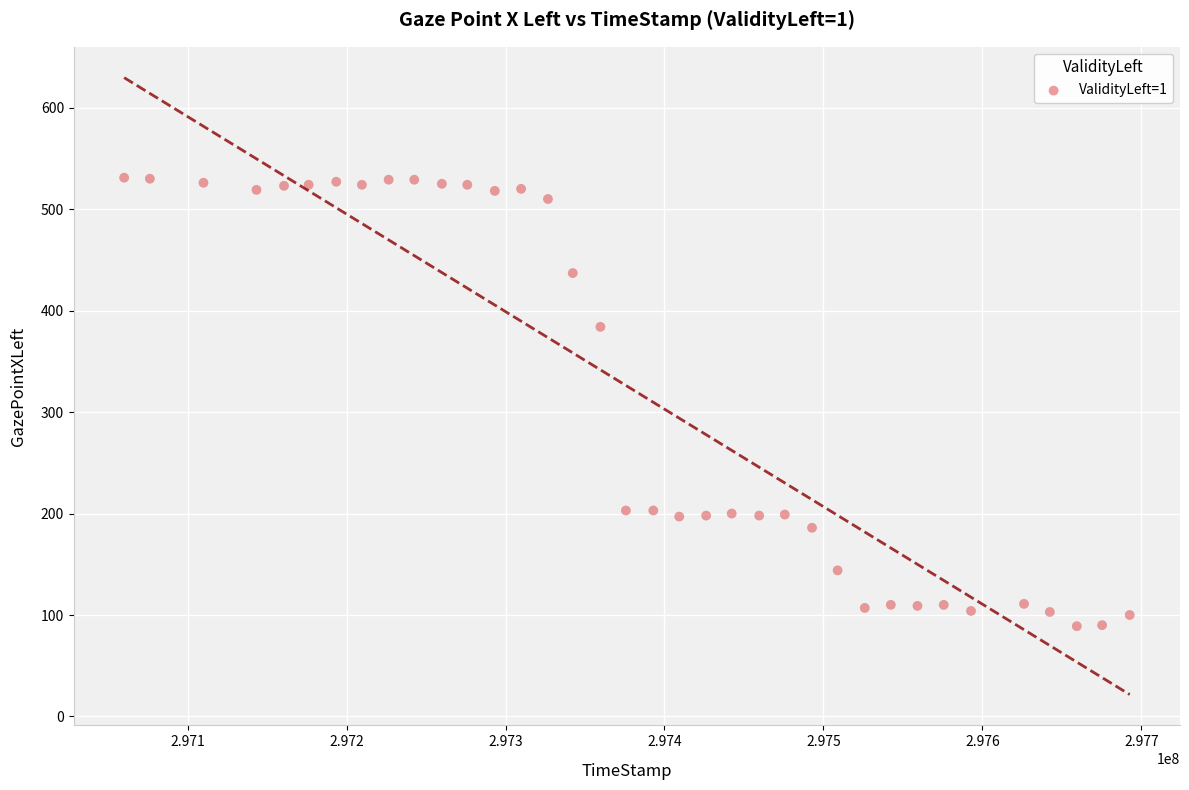

What Y value in the scatter plot is closest to 310?

384